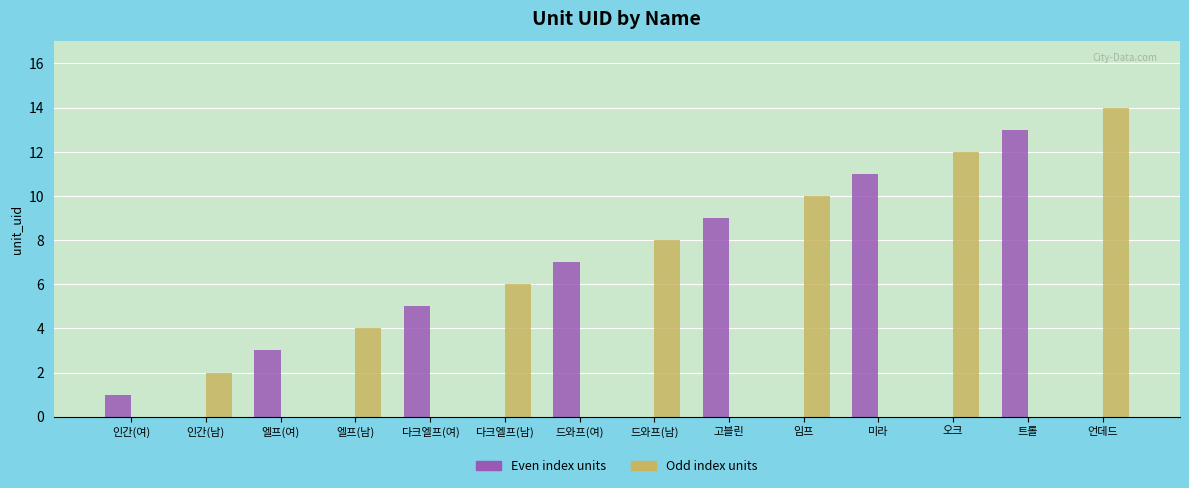

Is the value of Even index units at 드와프(여) greater than the value of Odd index units at 오크?

No